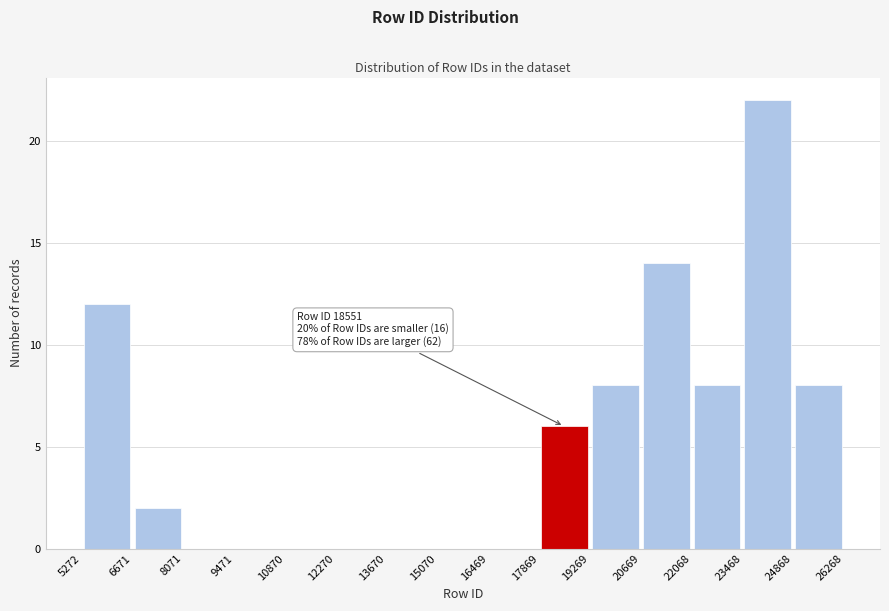

Which range on the x-axis has the tallest bar?

23468 to 24868